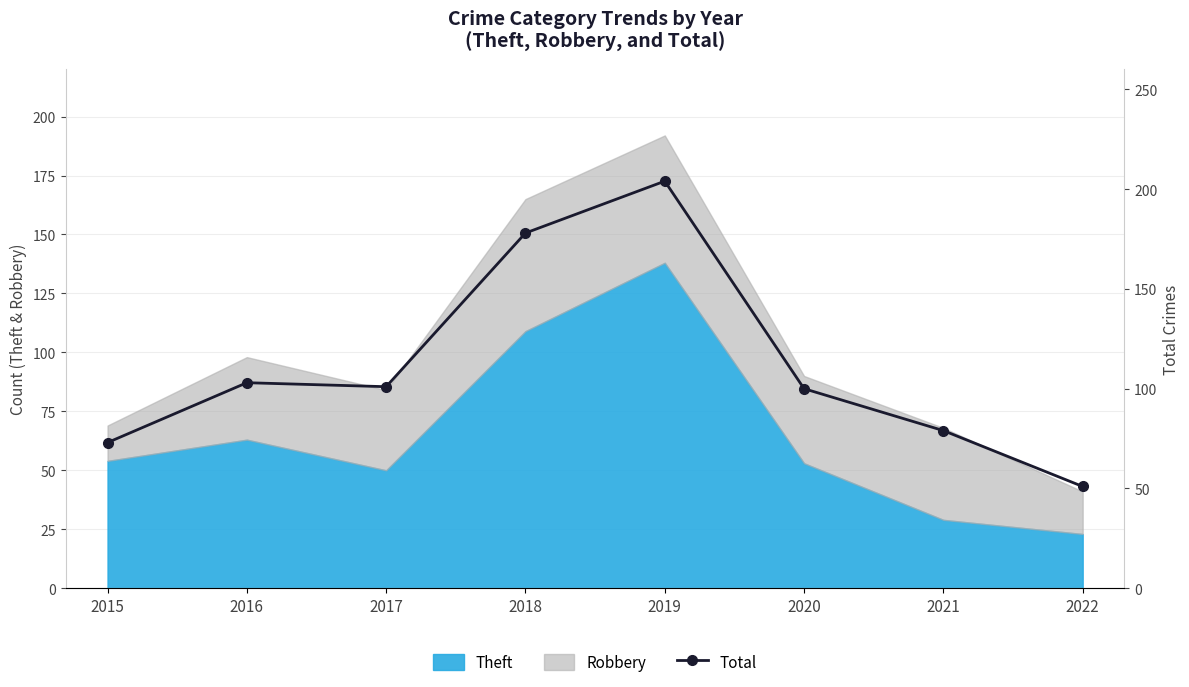

List the labels in order of value, smallest first.

2022, 2015, 2021, 2020, 2017, 2016, 2018, 2019